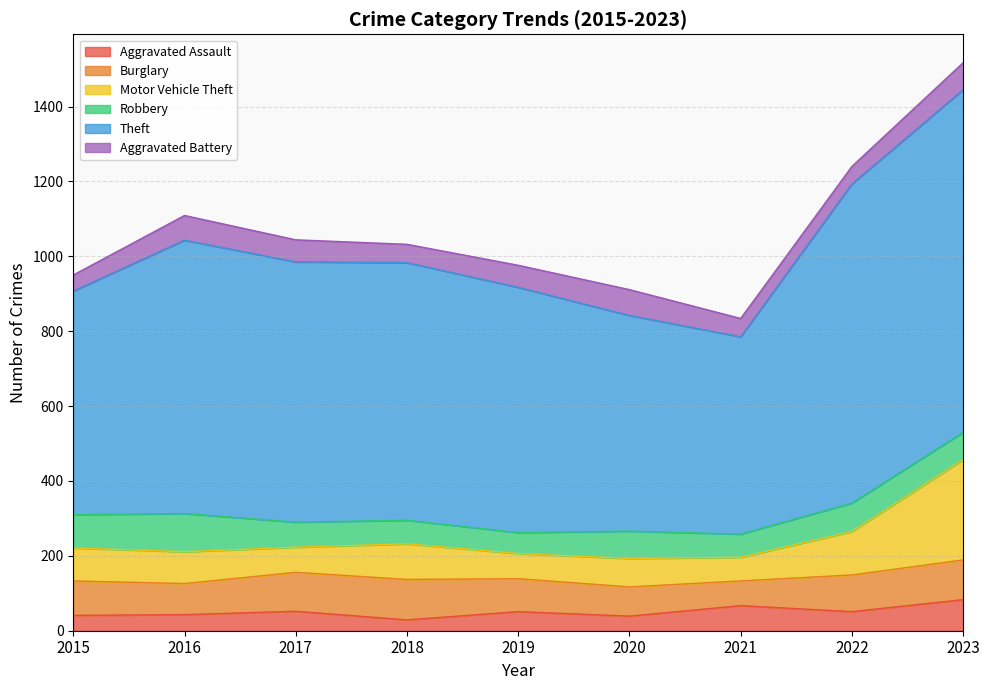

True or false: Theft and Aggravated Assault cross at least once.

False